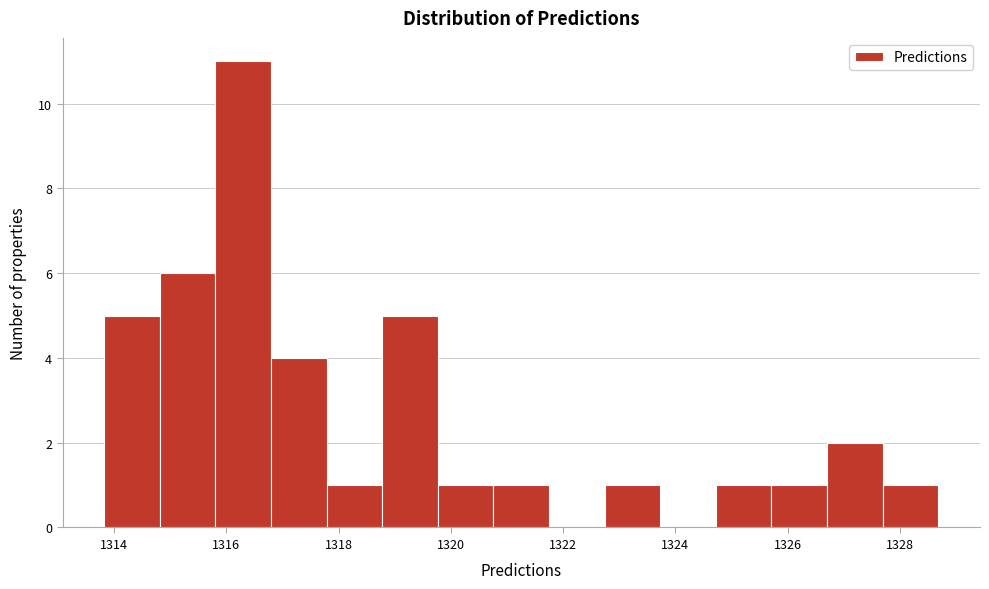

How tall is the bar that spans 1318.8 to 1319.8 on the x-axis? Neither the bar edges nor the heights are printed on the chart, so give them approximately, as read against the axes.

5